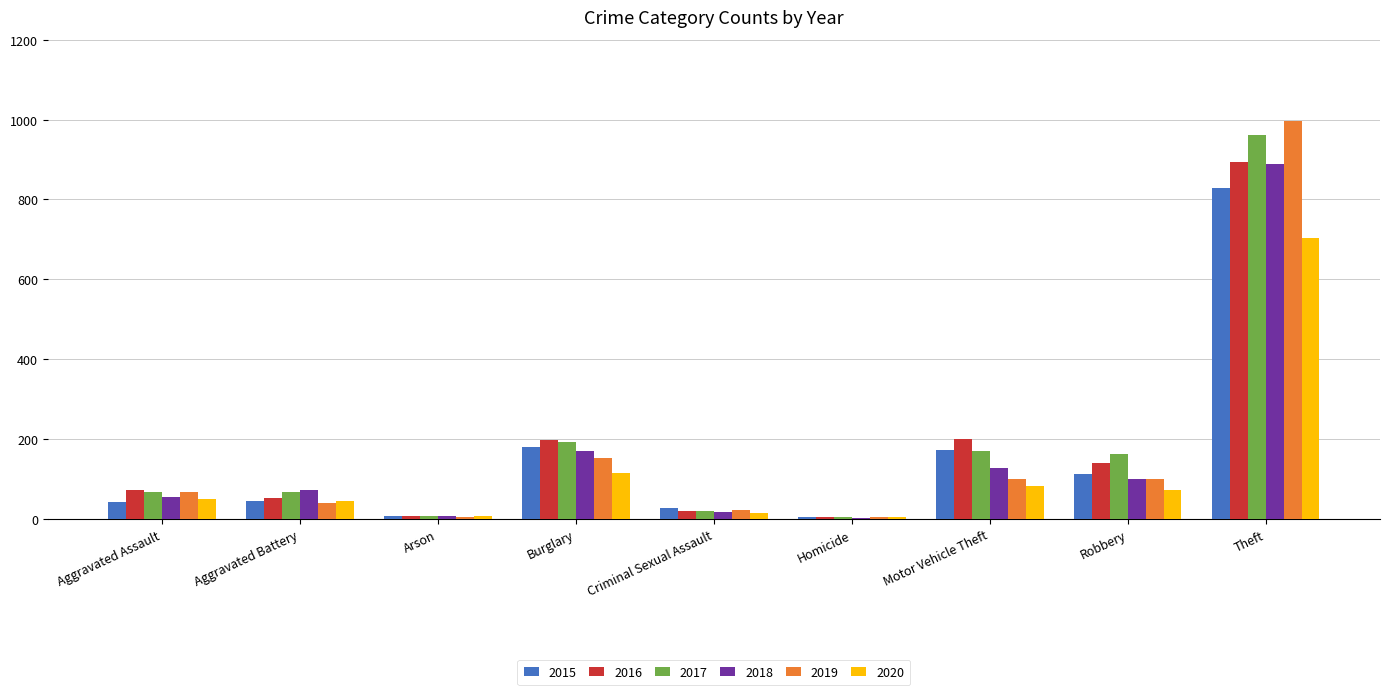

What is the sum of the 2017 values at Motor Vehicle Theft and Aggravated Battery?

238